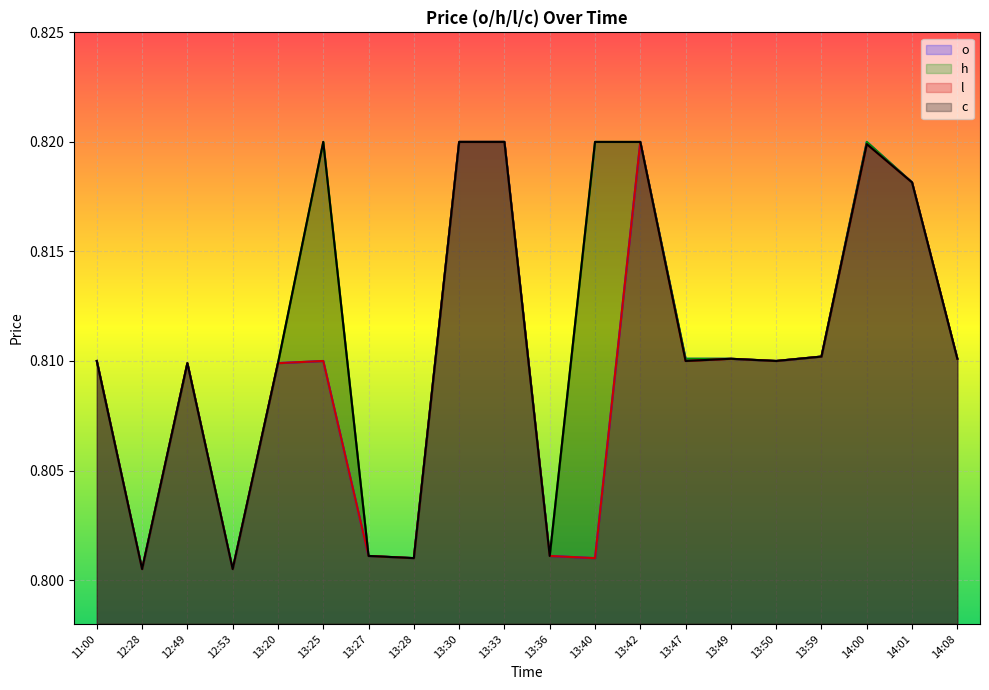

How many lines are shown in the chart?

4